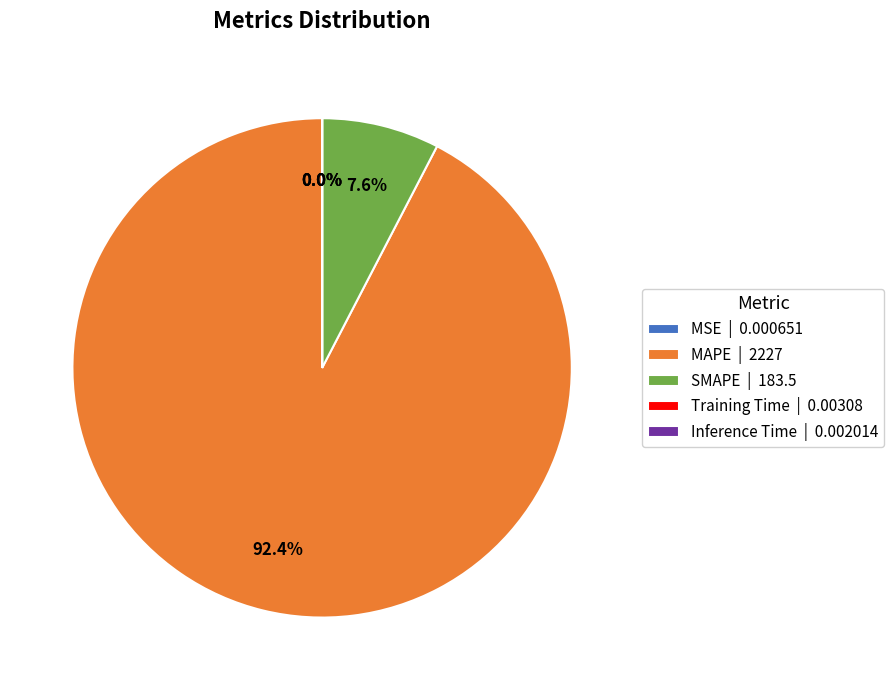

What is the total percentage of SMAPE | 183.5 and MAPE | 2227?

100.0%